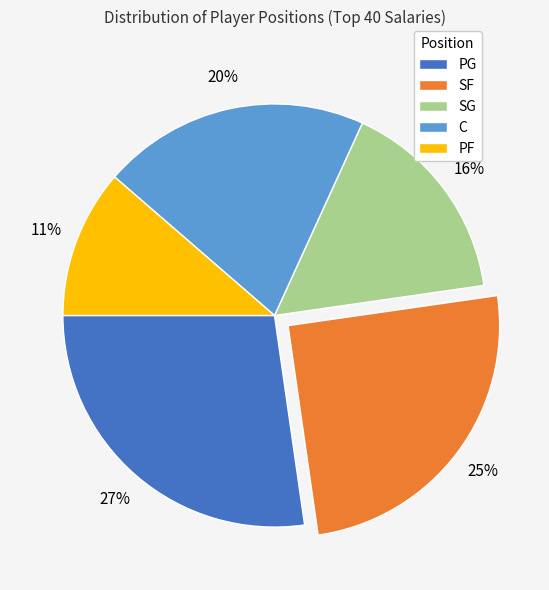

To the nearest percent, what percentage of the pie is PG?

27%